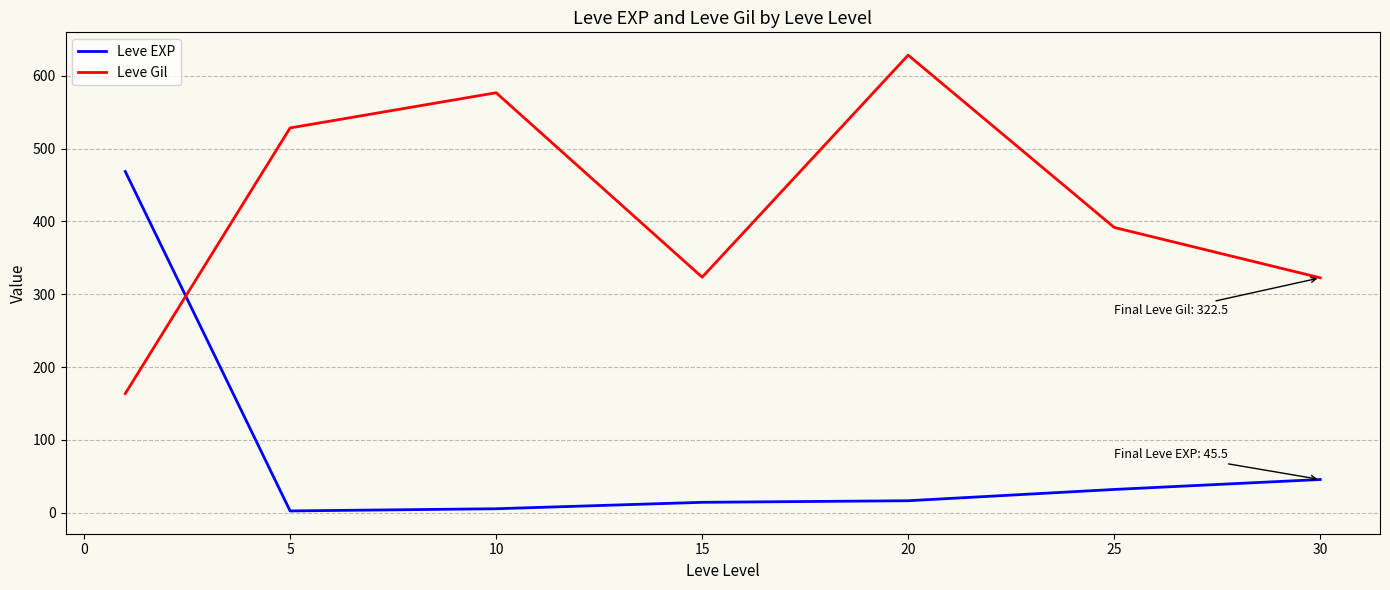

What is the lowest value of the Leve Gil series?

163.5